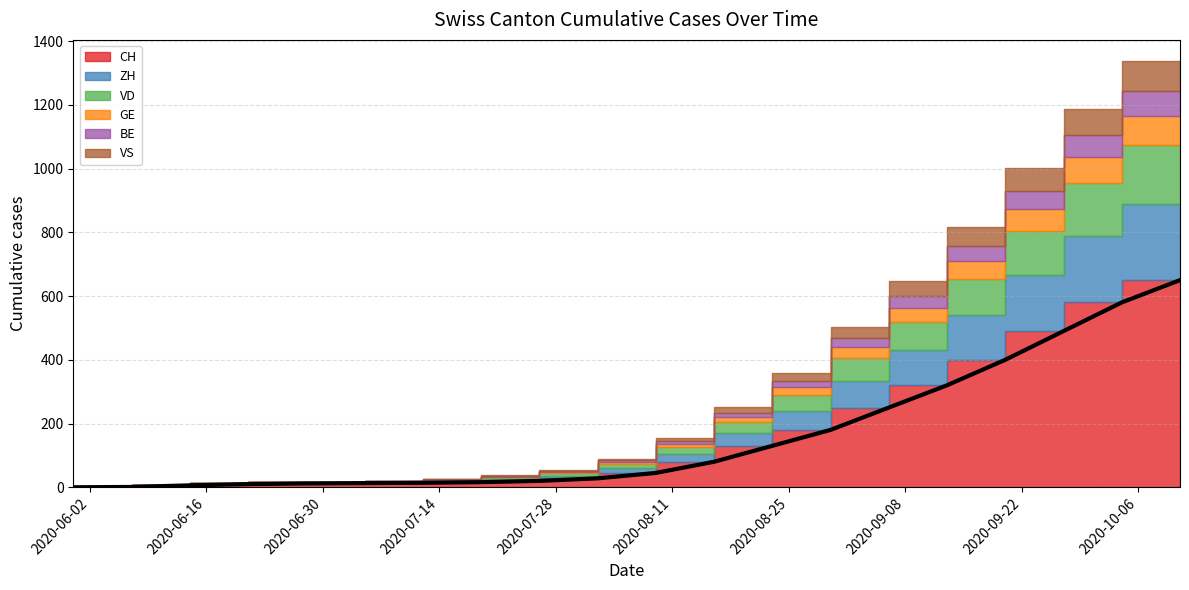

True or false: CH and GE cross at least once.

False